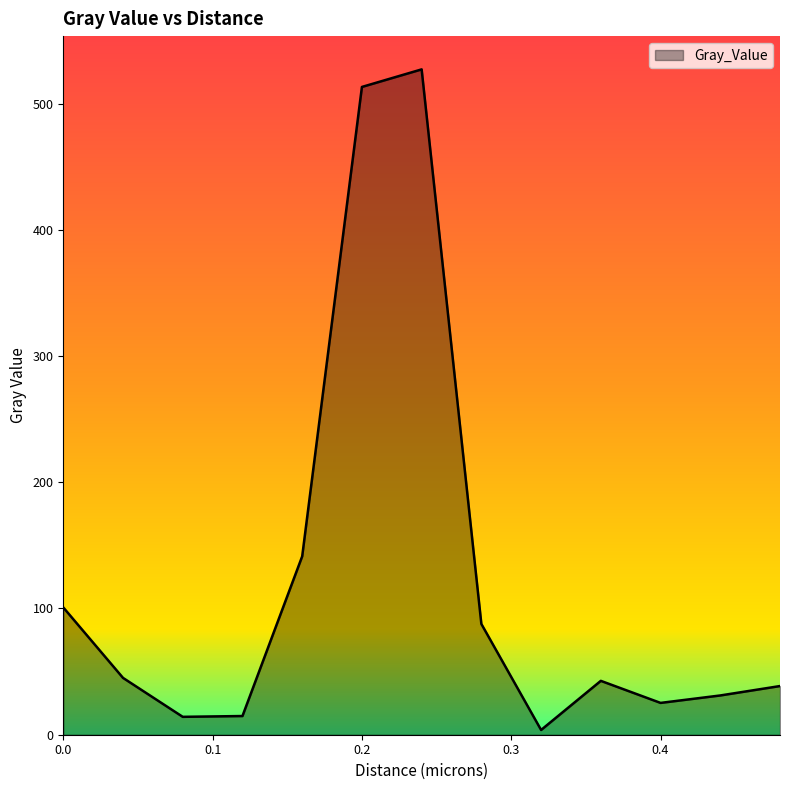

What is the greatest value displayed?

527.0